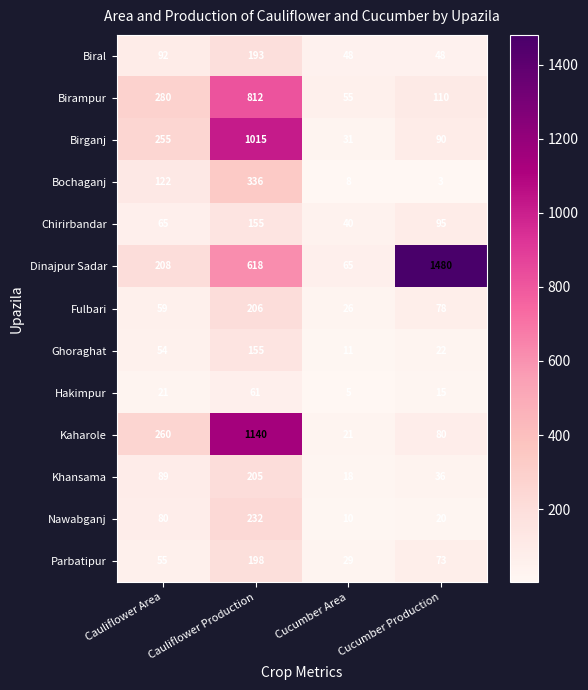

At which label is Ghoraghat closest to 83?

Cauliflower Area